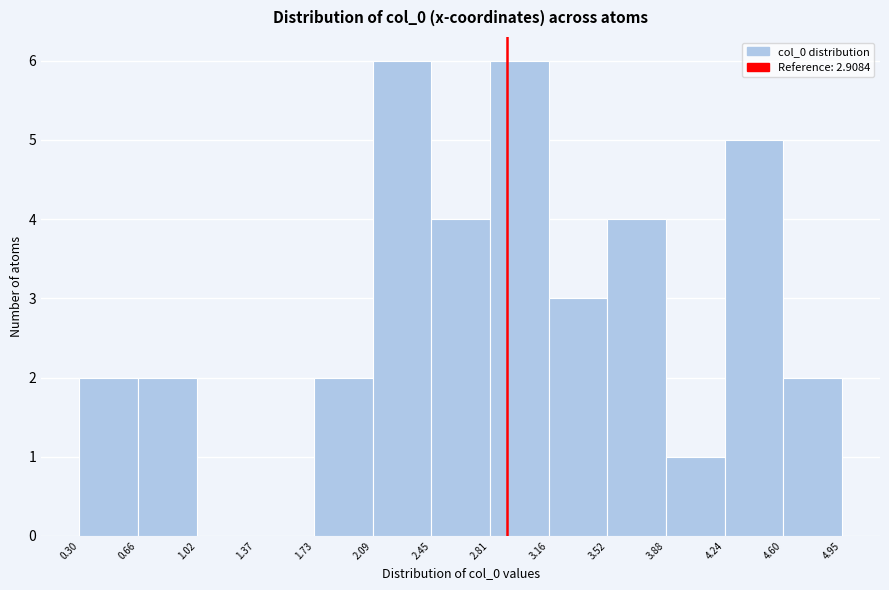

How tall is the bar that spans 2.45 to 2.81 on the x-axis? The values are not printed on the chart, so give them approximately, as read against the axis.

4